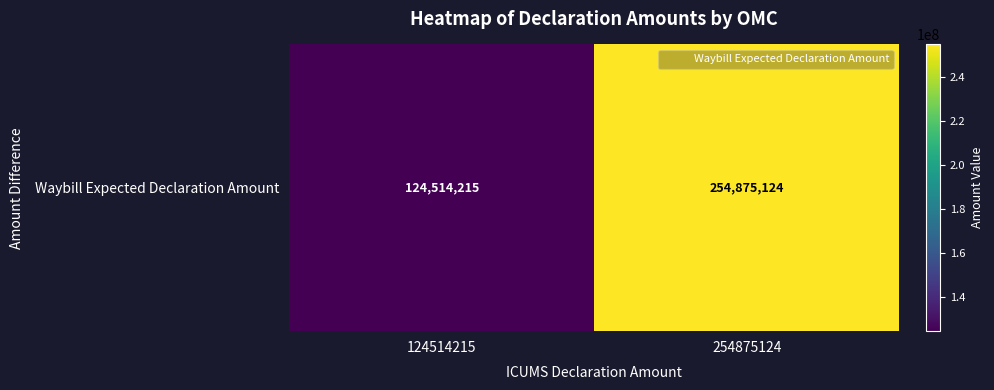

Reading left to right, what are all the values shown in this chart?

124514215=124514215	254875124=254875124